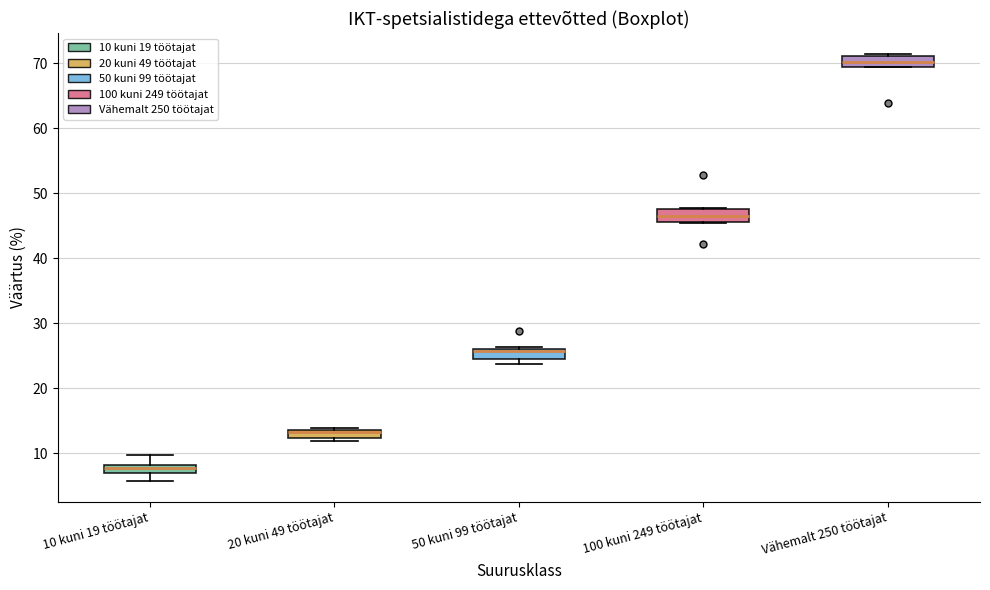

Where is the lower edge of the box for Vähemalt 250 töötajat on the y-axis? The values are not printed on the chart, so give them approximately, as read against the axis.

69